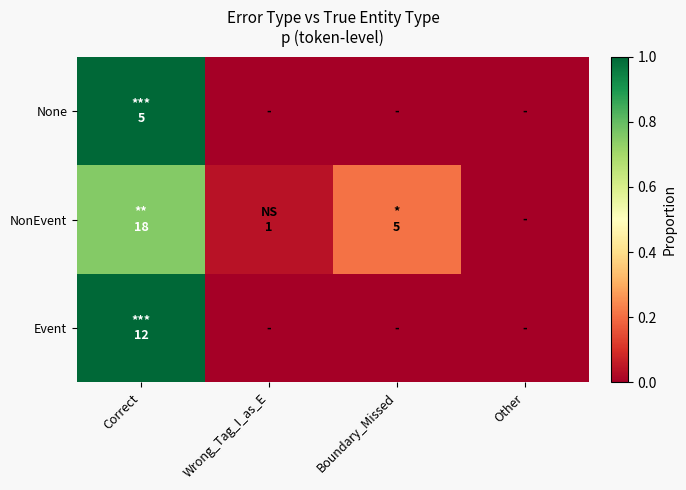

List the series in order of their peak value, lowest first.

NonEvent, Event, None